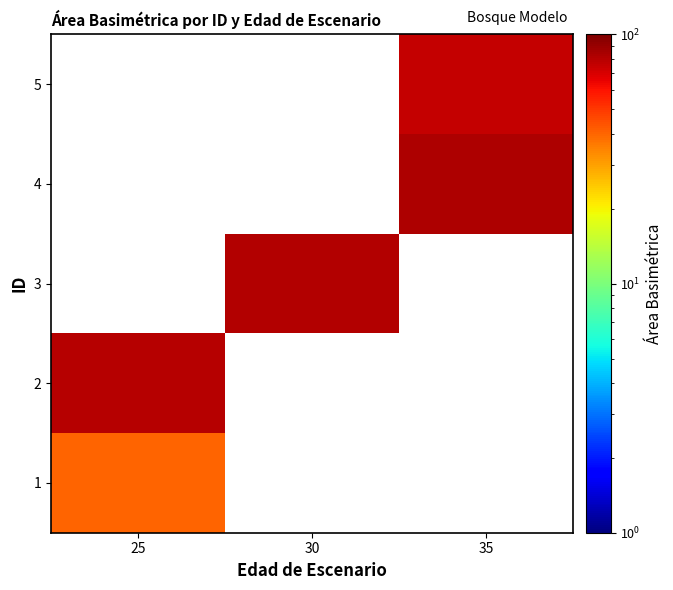

Between 25 and 35, which is larger?

35